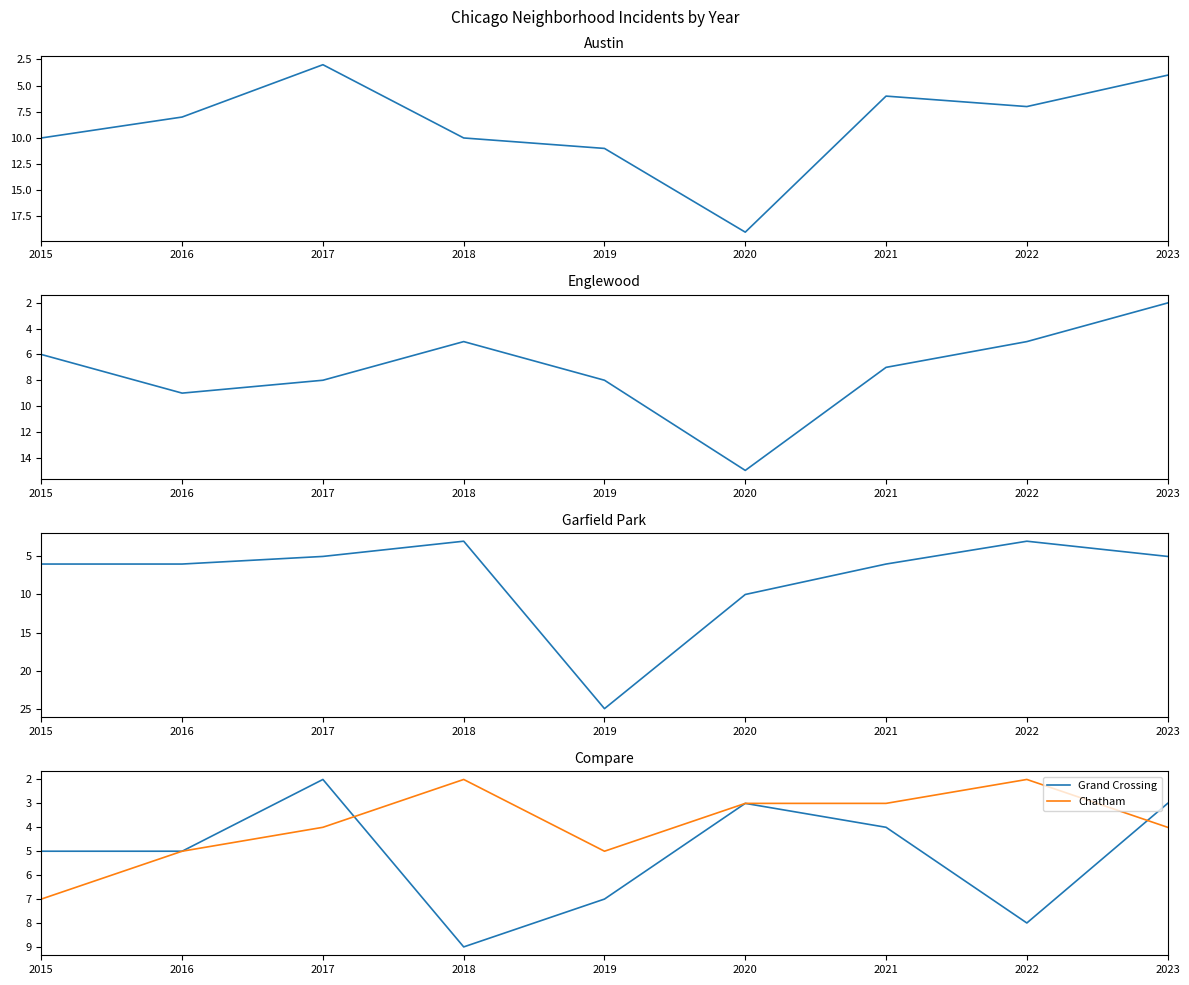

How many lines are shown in the chart?

5